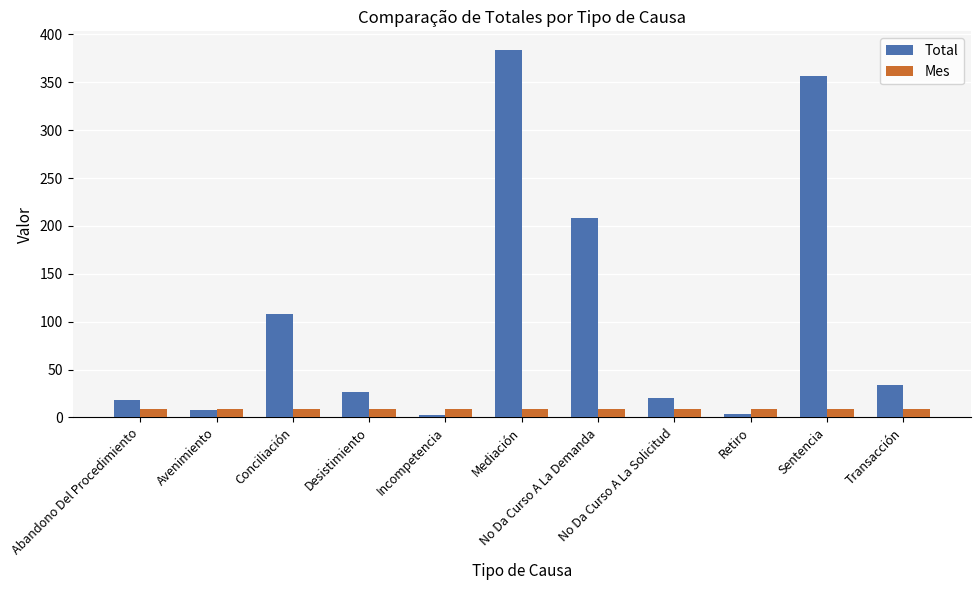

How many data points does each series have?

11